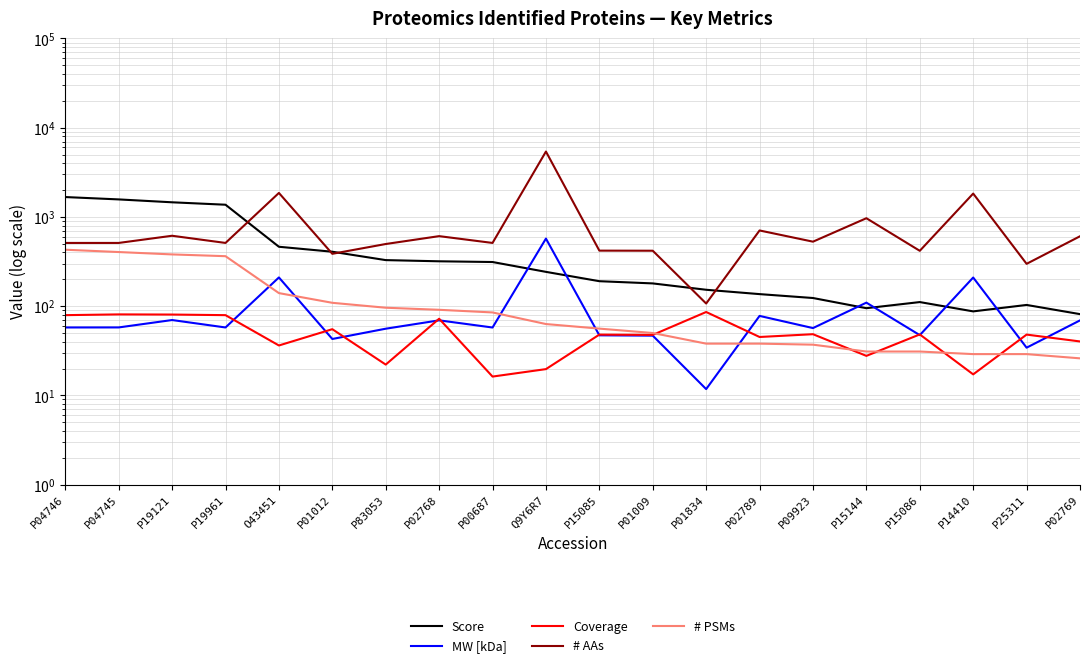

What are all the series names shown in the legend?

Score, MW [kDa], Coverage, # AAs, # PSMs